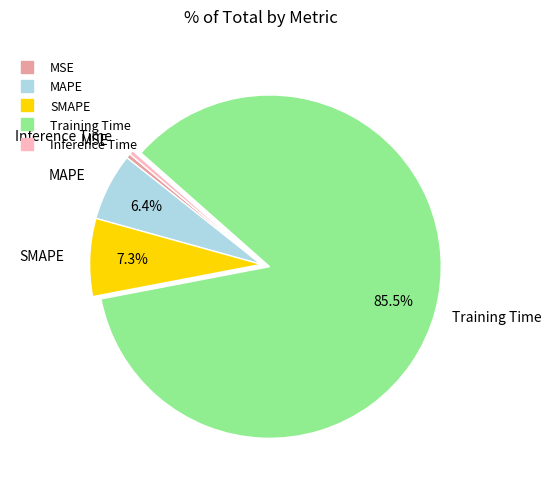

To the nearest percent, what is the difference between the largest and smallest slice percentages?

85%